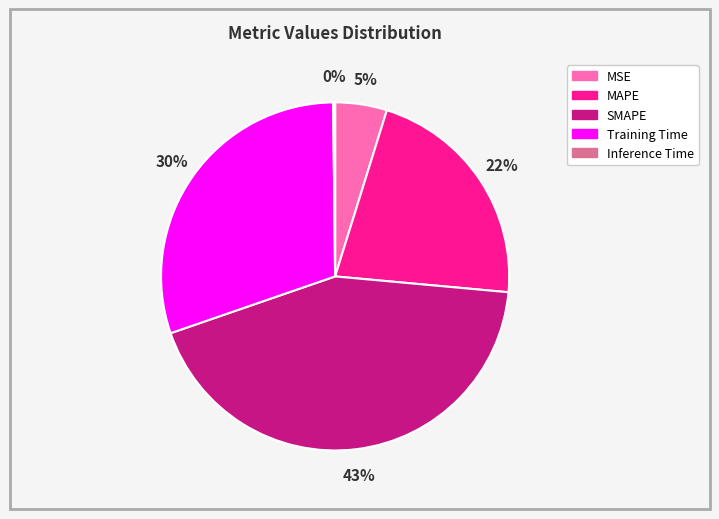

What percentage is the MAPE slice, to the nearest percent?

22%